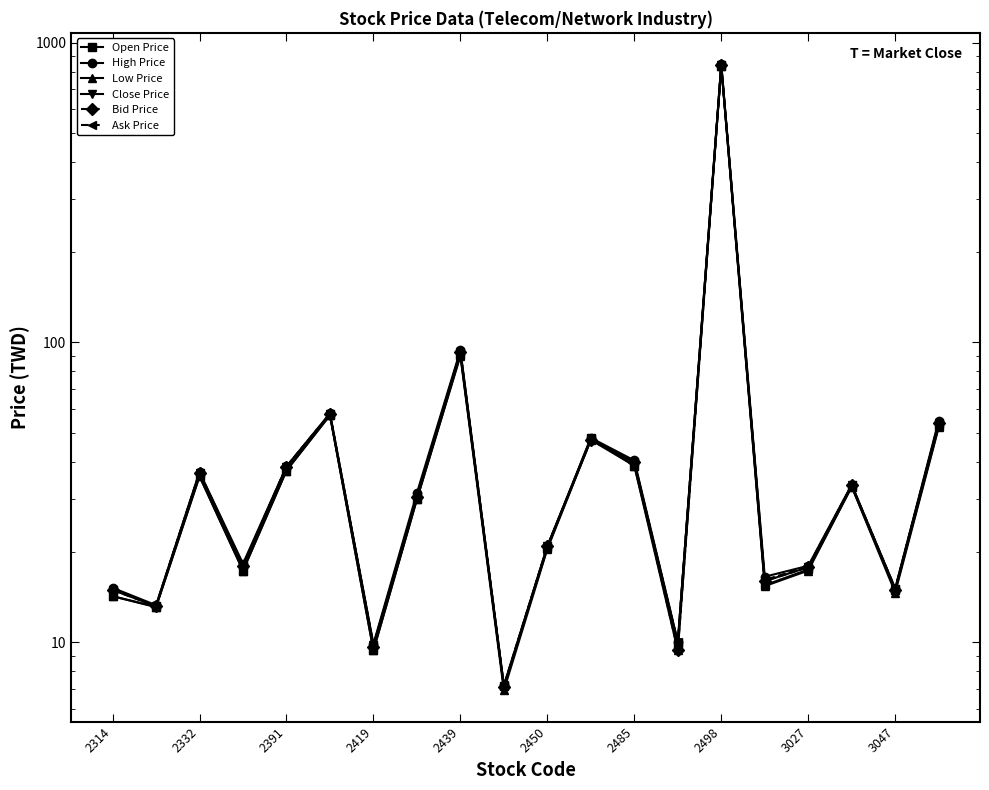

What are all the series names shown in the legend?

Open Price, High Price, Low Price, Close Price, Bid Price, Ask Price